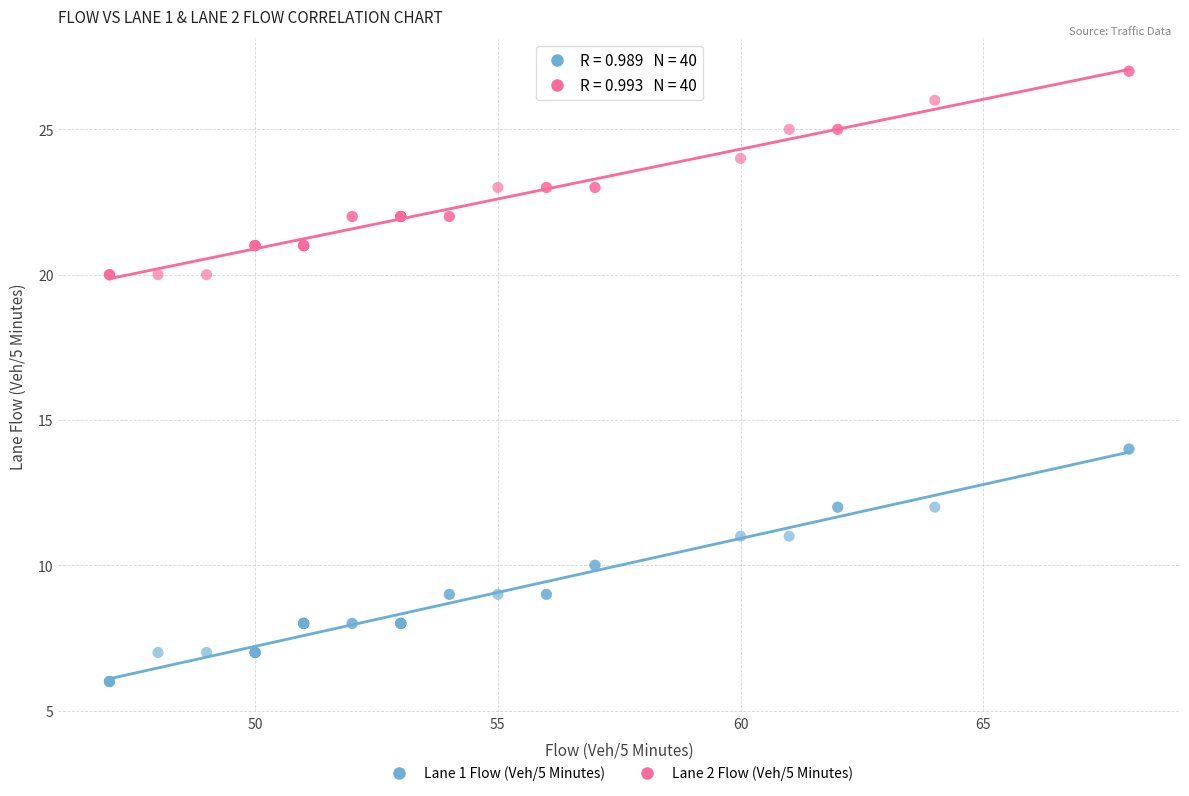

Which series contains the highest Y value?

Lane 2 Flow (Veh/5 Minutes)